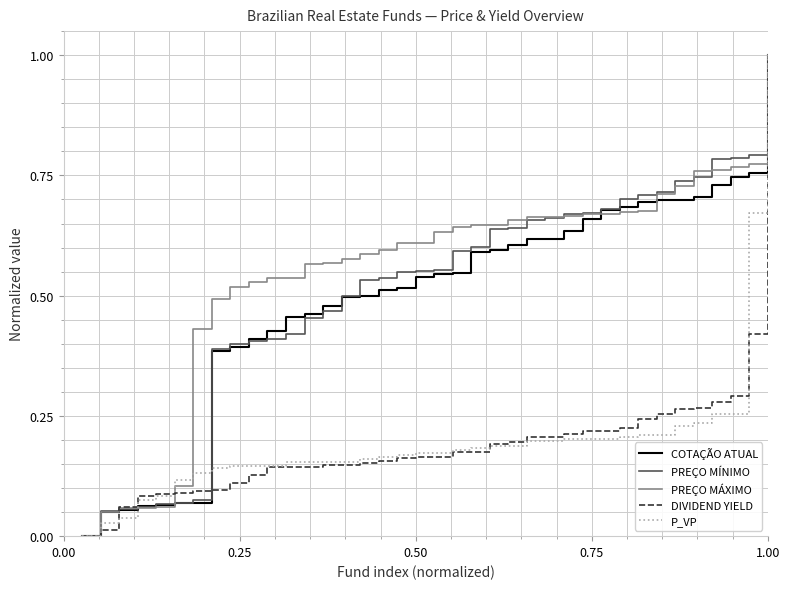

What is the greatest value displayed?

1.0